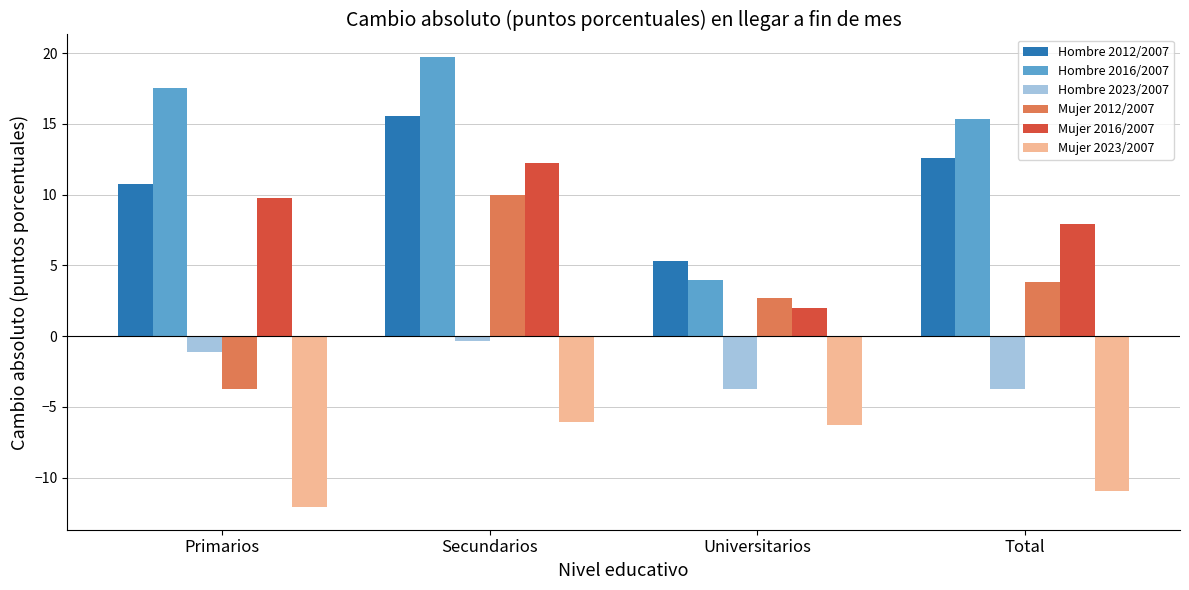

What is the value of the Mujer 2016/2007 bar at the 2nd from the left?

12.2